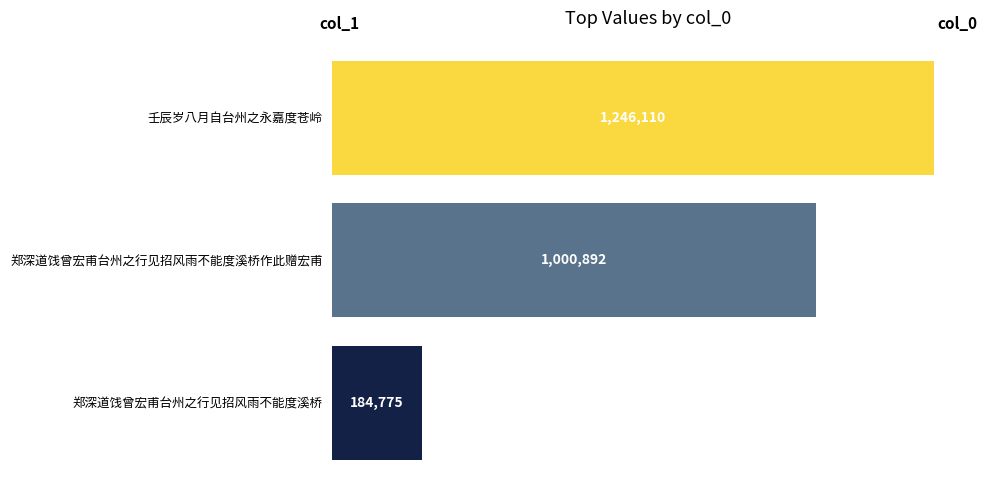

At which label is the value closest to 715442?

郑深道饯曾宏甫台州之行见招风雨不能度溪桥作此赠宏甫